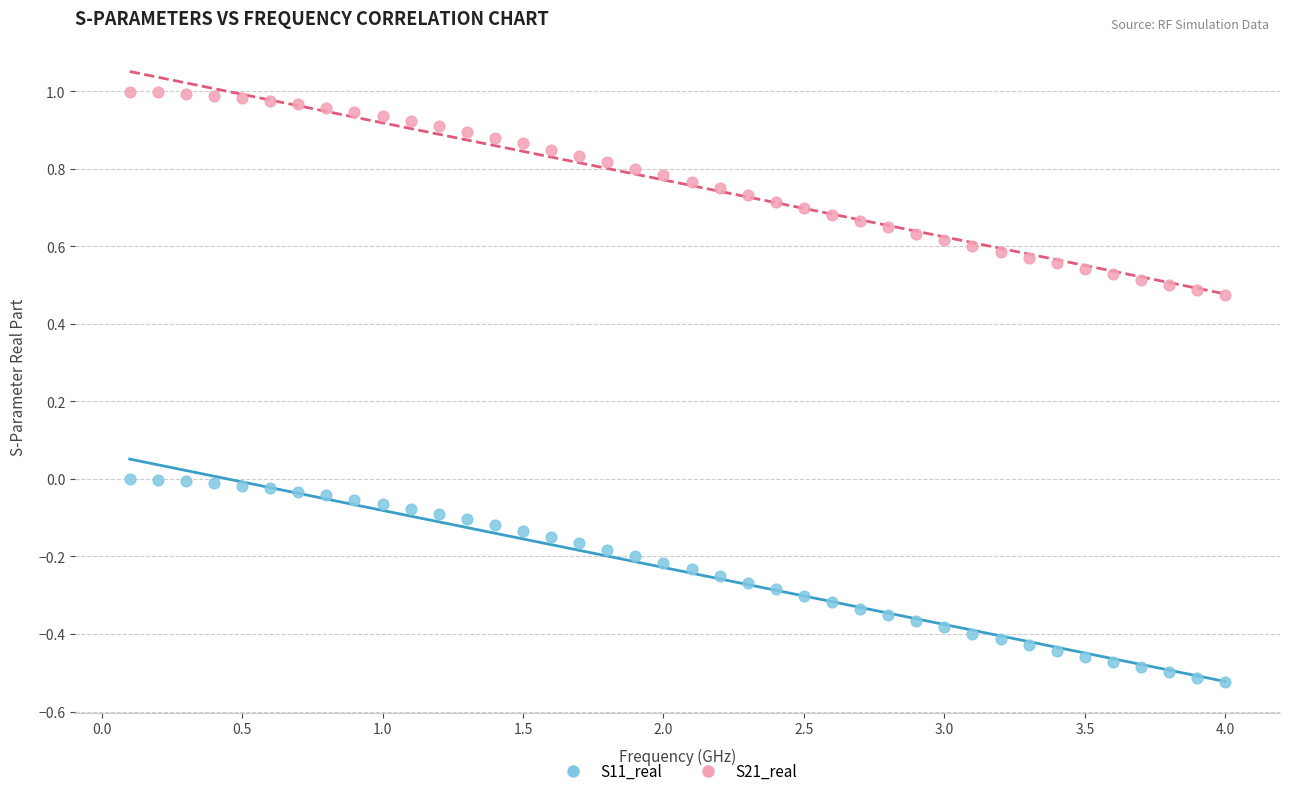

Across all data points, what is the range of Y values (max minus min)?

1.5